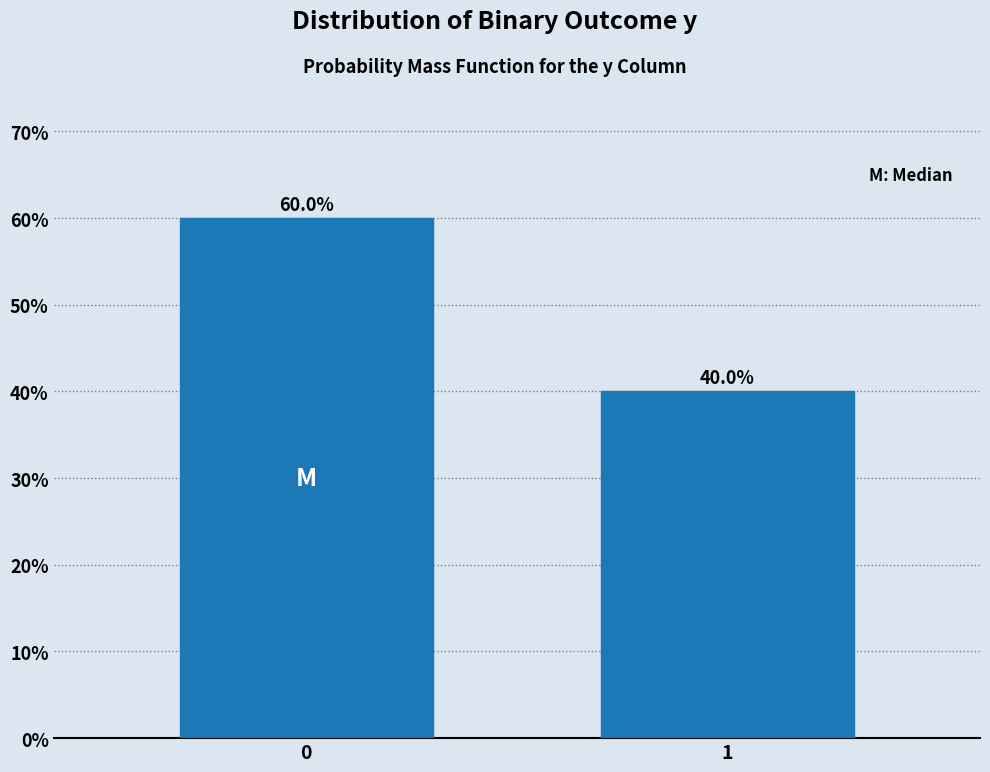

Reading left to right, transcribe all the data shown in this chart.

0=60	1=40